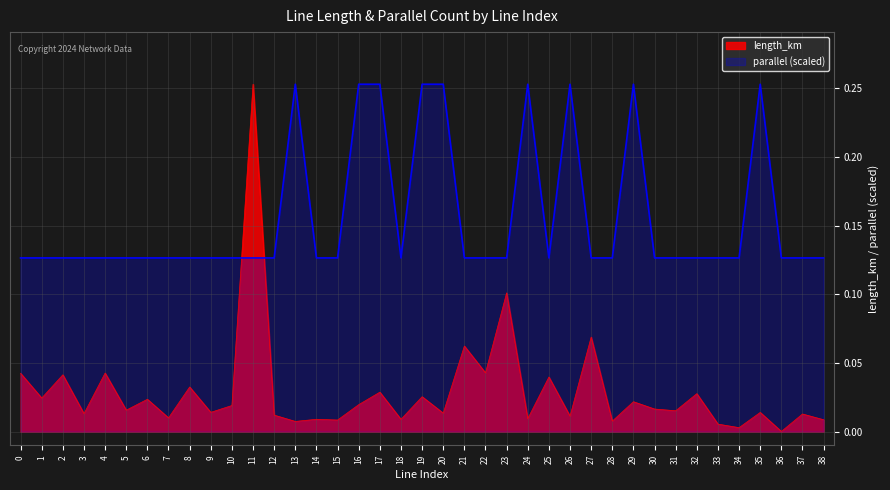

What is the sum of all parallel values?

6.1